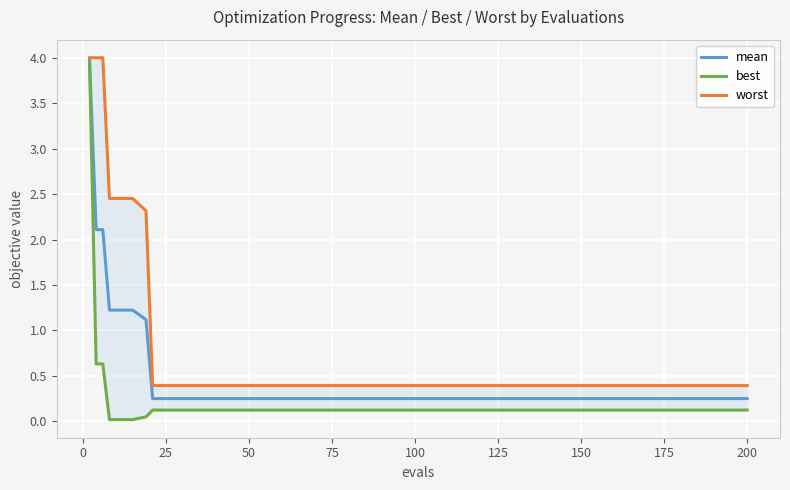

How many series are shown in this chart?

3